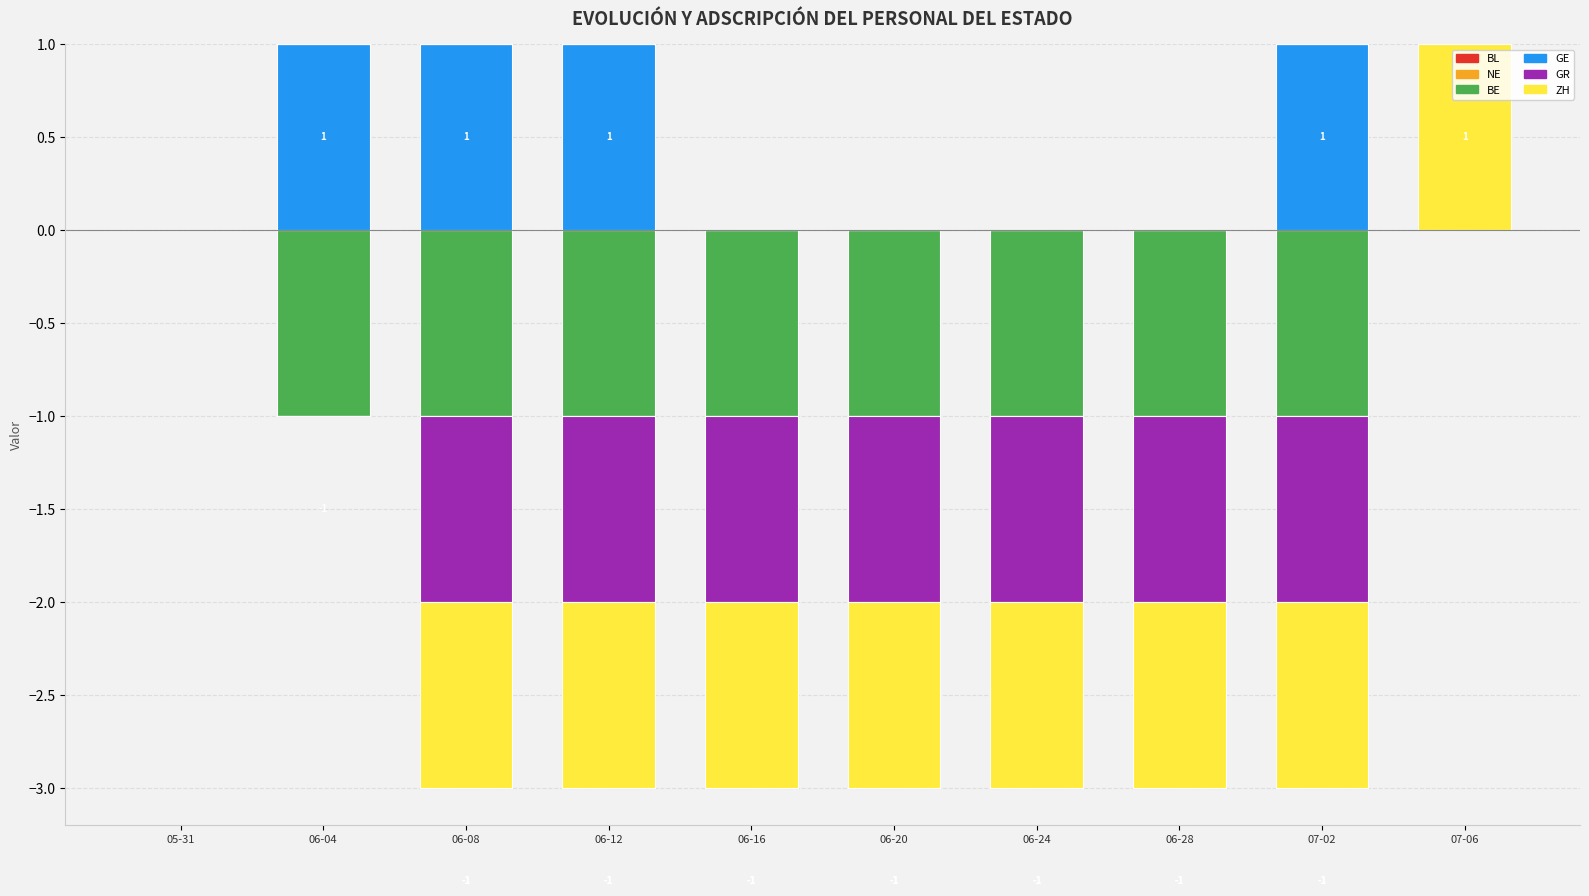

Rank the categories by NE value from highest to lowest.

05-31, 06-04, 06-08, 06-12, 06-16, 06-20, 06-24, 06-28, 07-02, 07-06